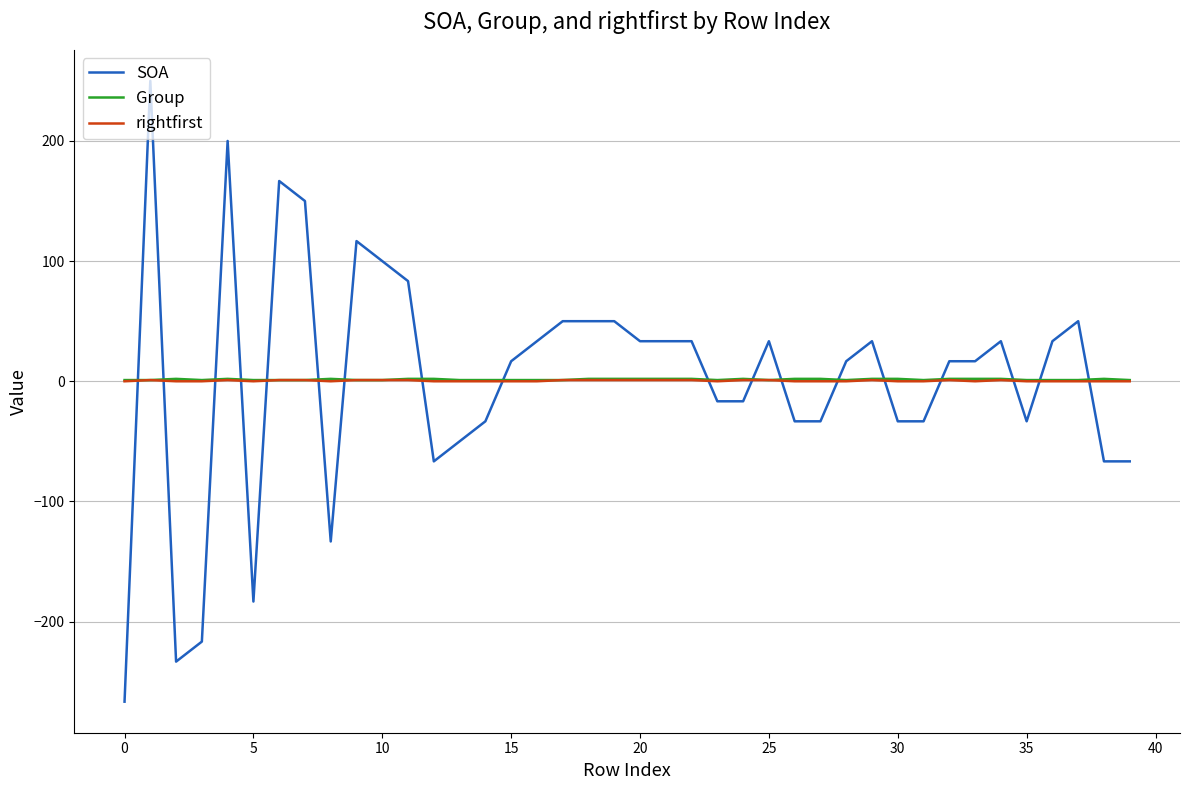

How many times do SOA and rightfirst cross each other?

18